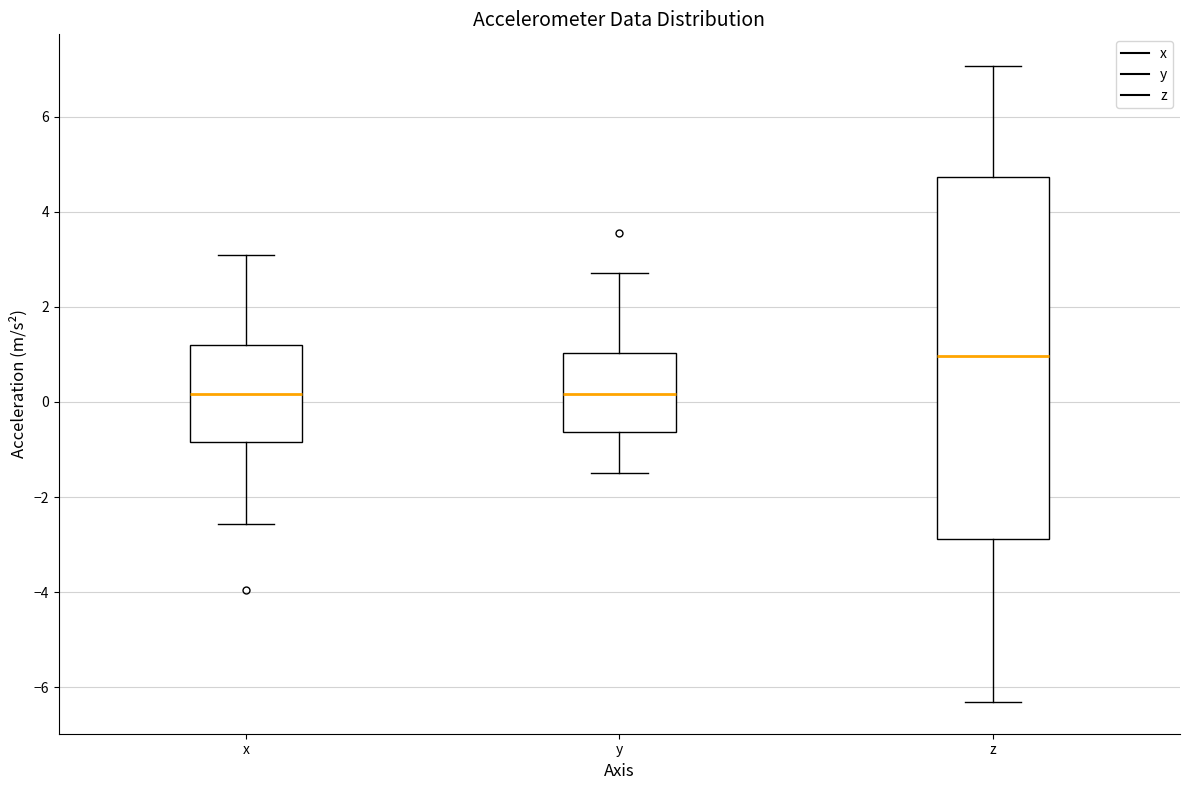

Where does the median line of the box for z sit on the y-axis? The values are not printed on the chart, so give them approximately, as read against the axis.

1.0